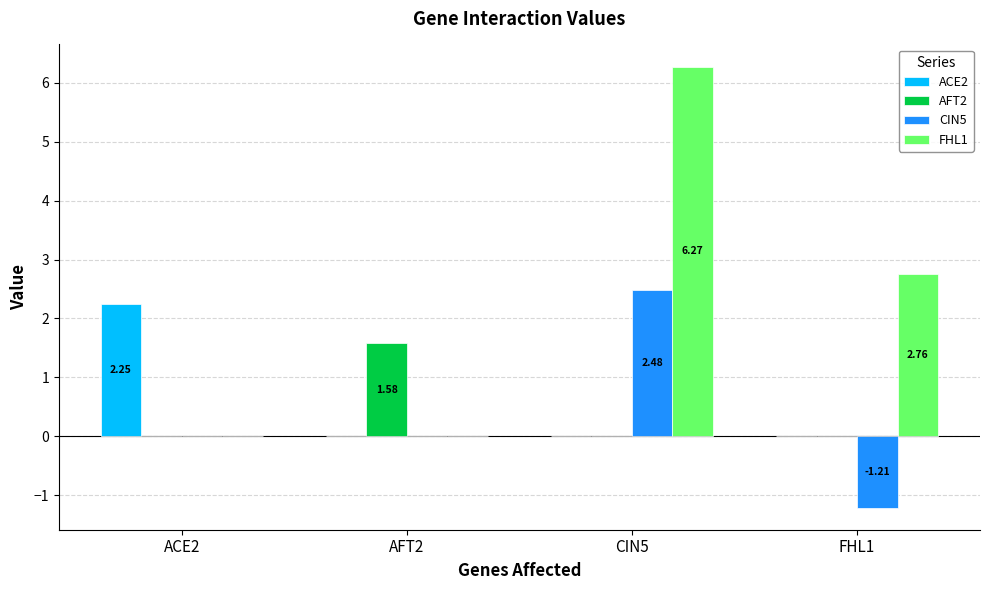

At which category is the sum across all series the highest?

CIN5